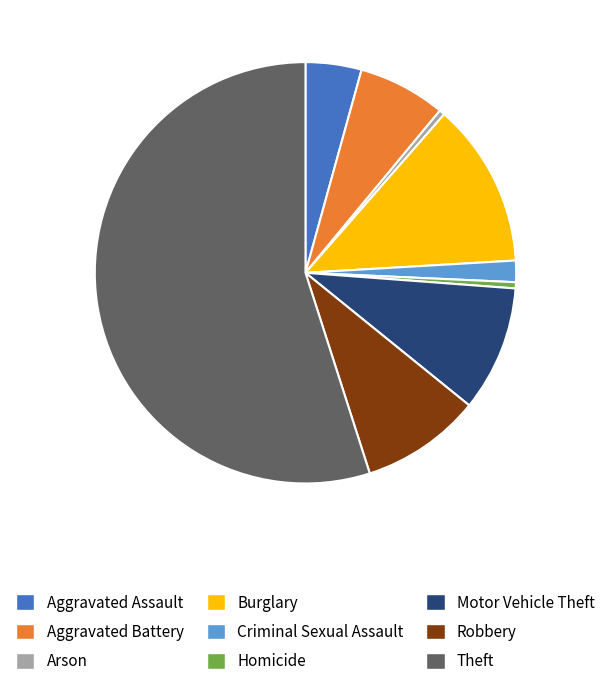

Is the sum of Burglary and Theft greater than half?

Yes